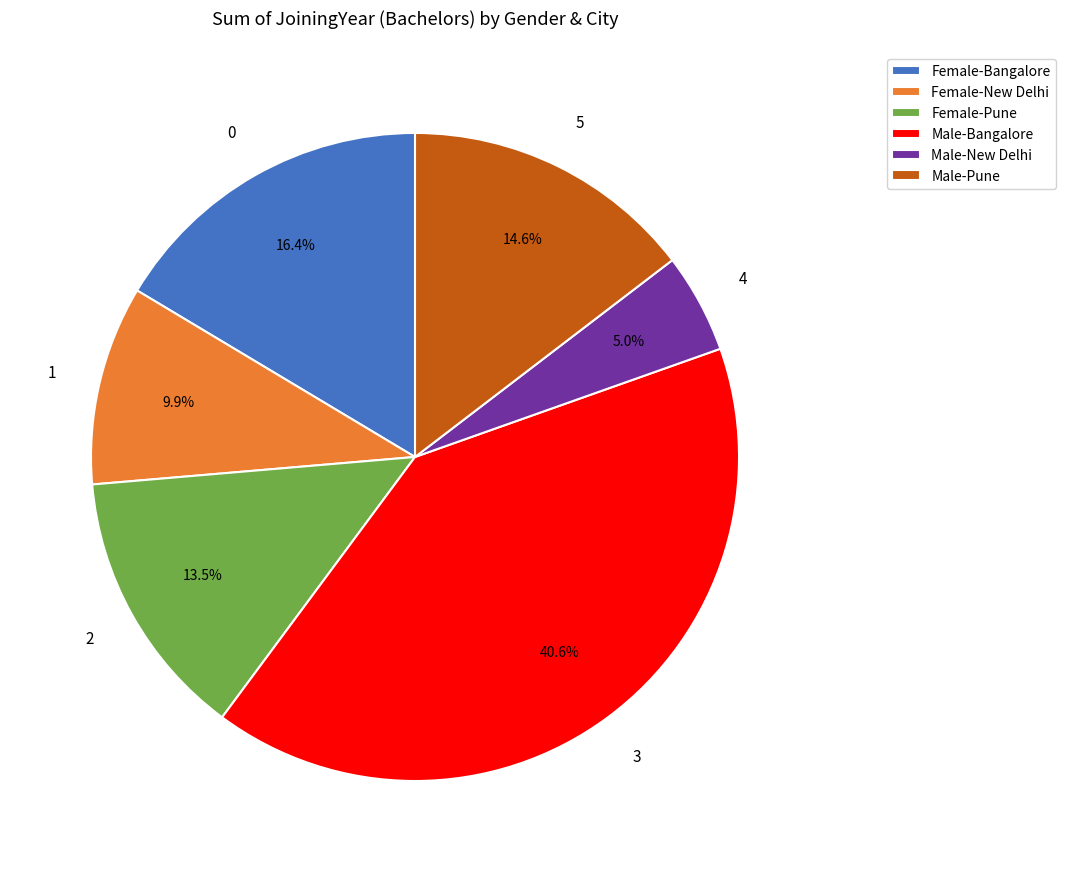

Is the sum of Male-Bangalore and Male-New Delhi greater than half?

No